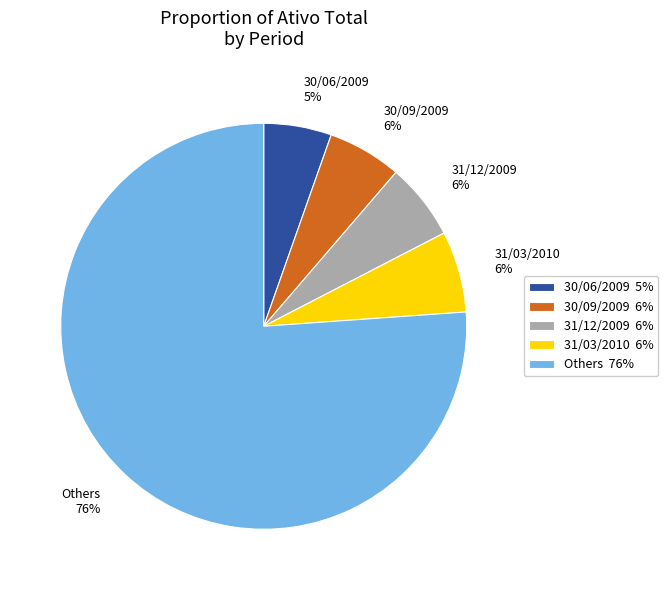

Does any single category account for the majority?

Yes